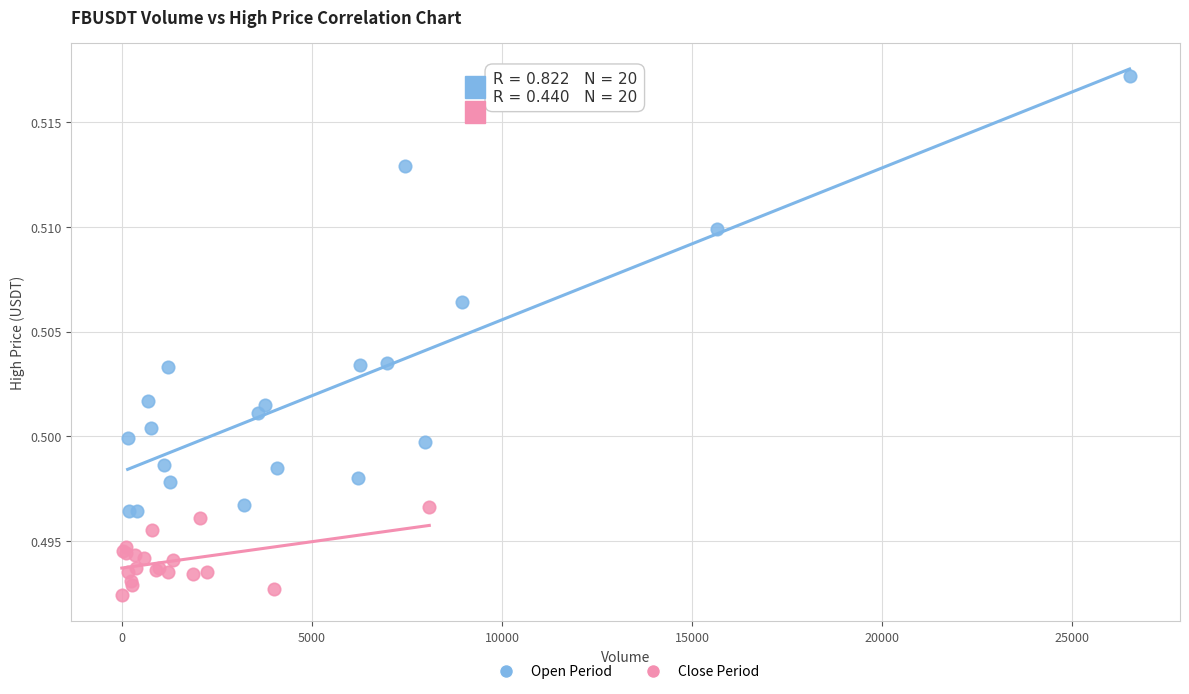

Which series contains the lowest Y value?

Close Period